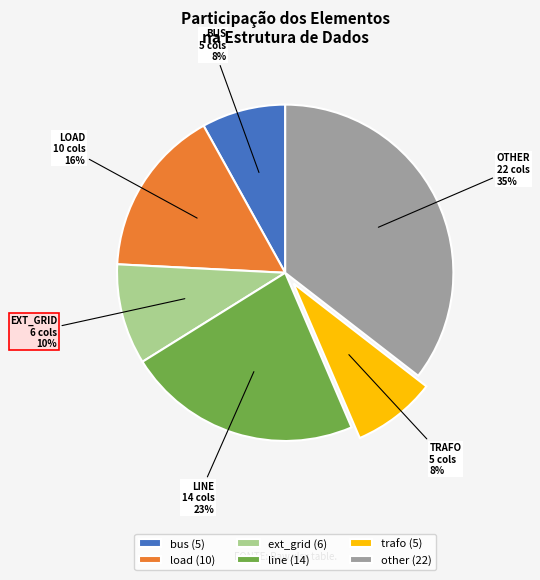

To the nearest percent, what portion does bus represent?

8%